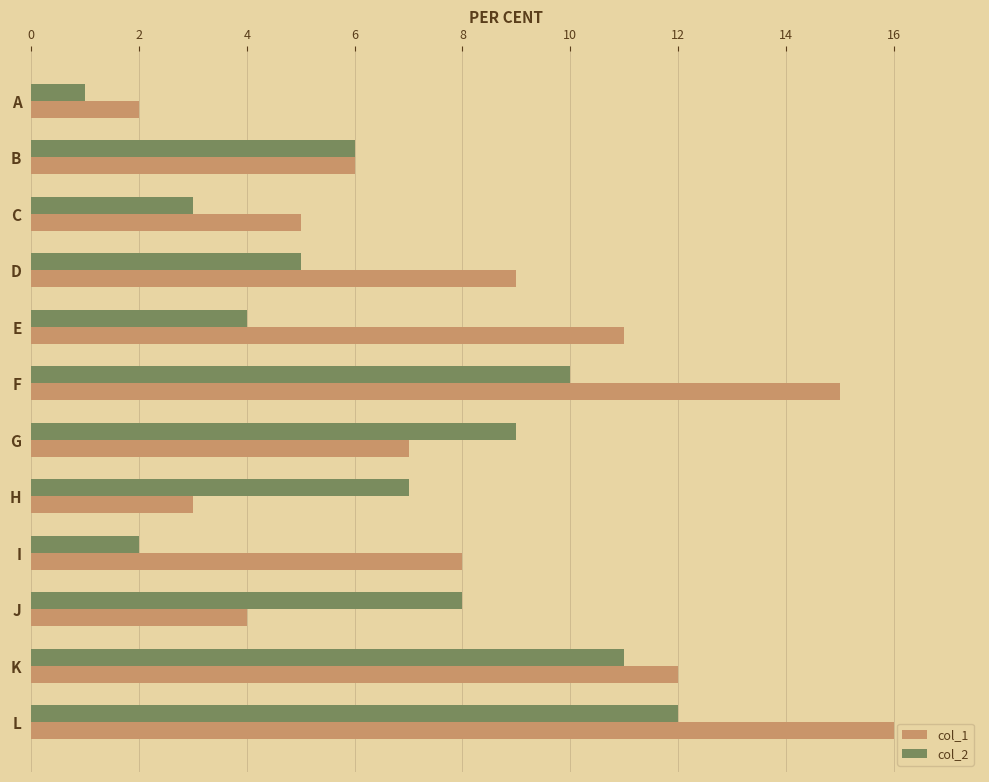

The value of col_1 at J is 4. True or false?

True